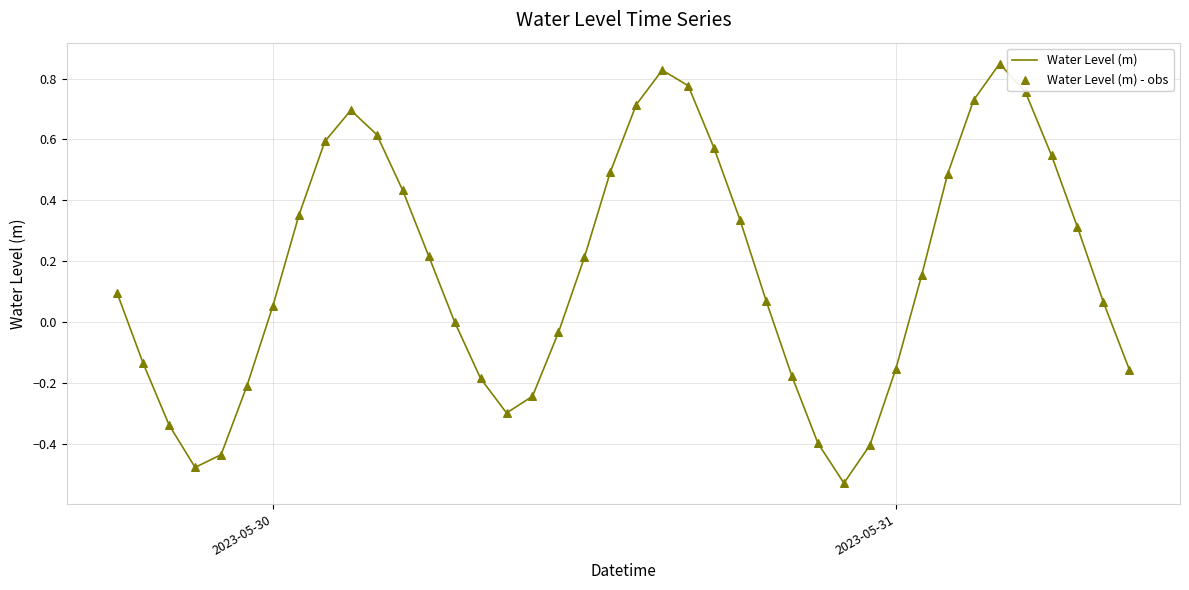

What is the difference between the maximum and minimum values?

1.4